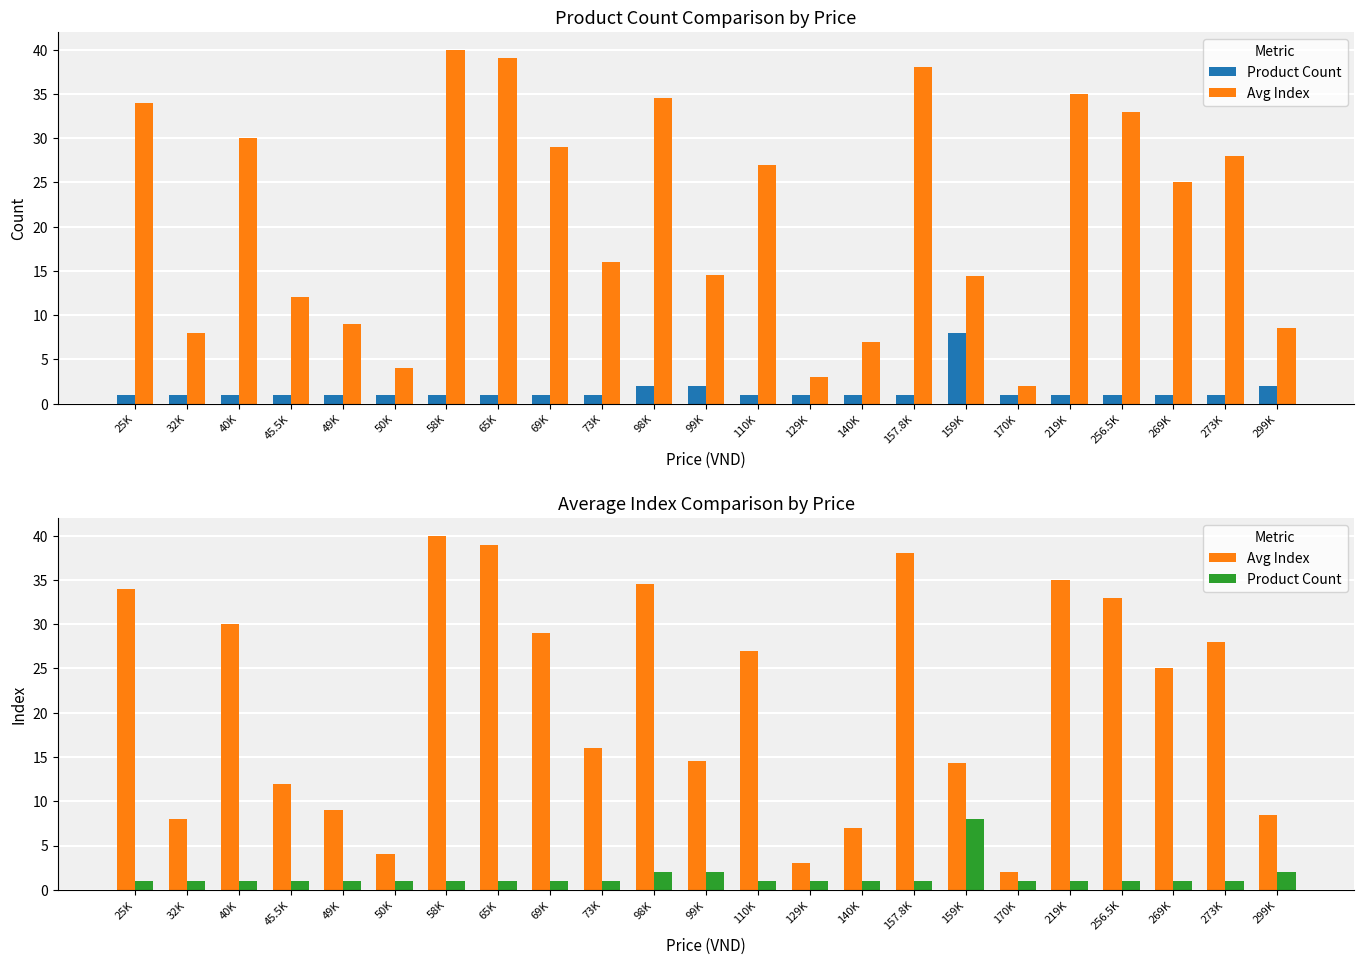

Does the chart contain stacked bars?

No